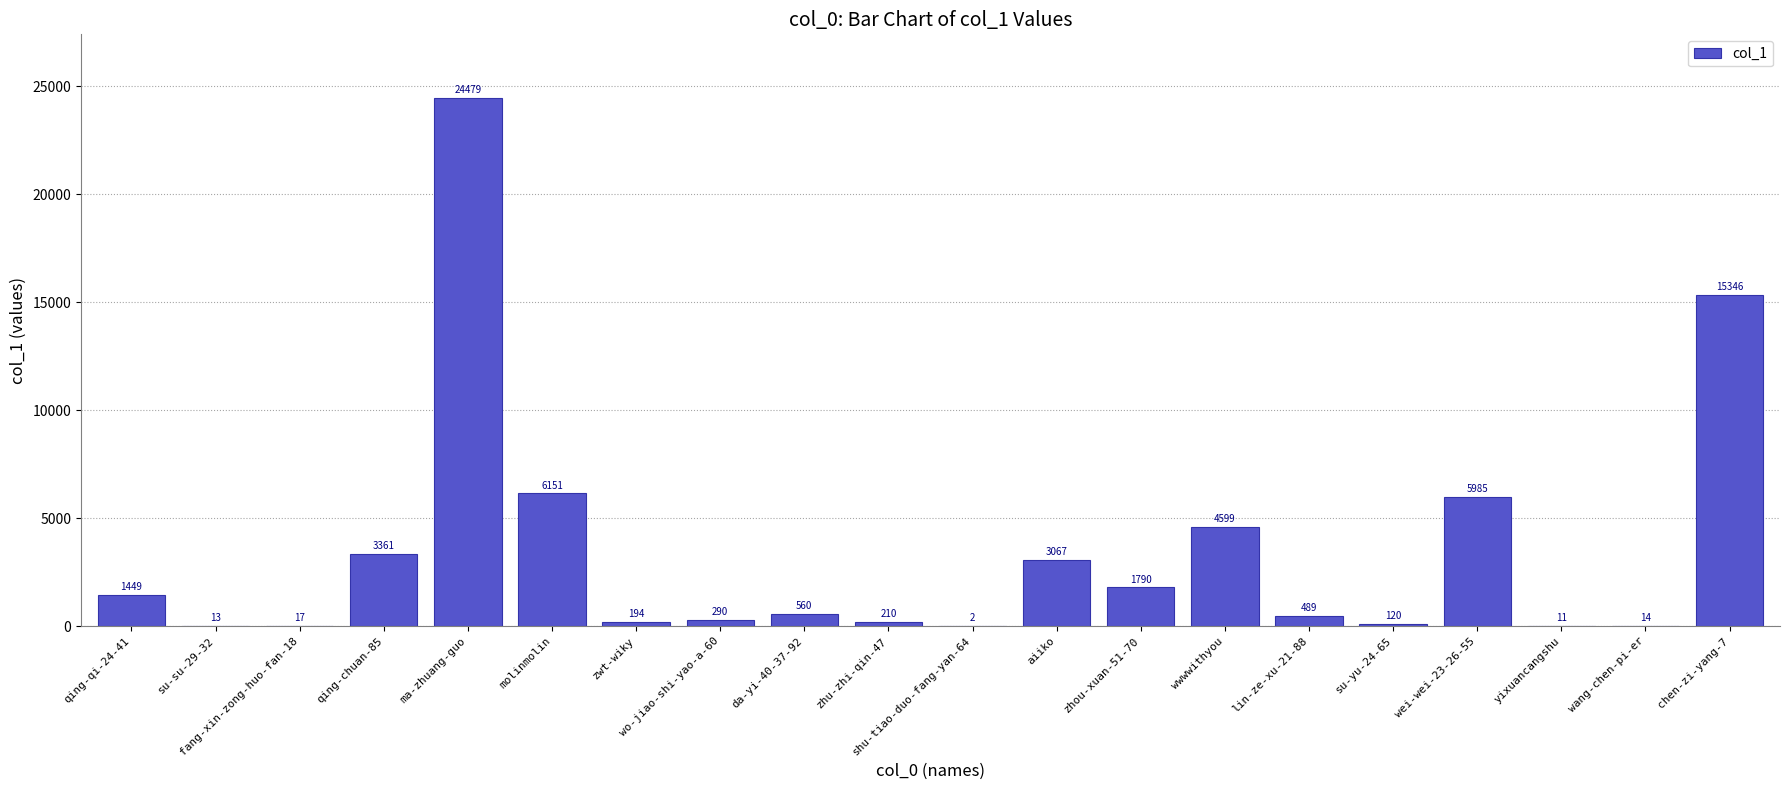

Reading right to left, extract all data points from this chart.

chen-zi-yang-7=15346	wang-chen-pi-er=14	yixuancangshu=11	wei-wei-23-26-55=5985	su-yu-24-65=120	lin-ze-xu-21-88=489	wwwwithyou=4599	zhou-xuan-51-70=1790	aiiko=3067	shu-tiao-duo-fang-yan-64=2	zhu-zhi-qin-47=210	da-yi-40-37-92=560	wo-jiao-shi-yao-a-60=290	zwt-wiky=194	molinmolin=6151	ma-zhuang-guo=24479	qing-chuan-85=3361	fang-xin-zong-huo-fan-18=17	su-su-29-32=13	qing-qi-24-41=1449